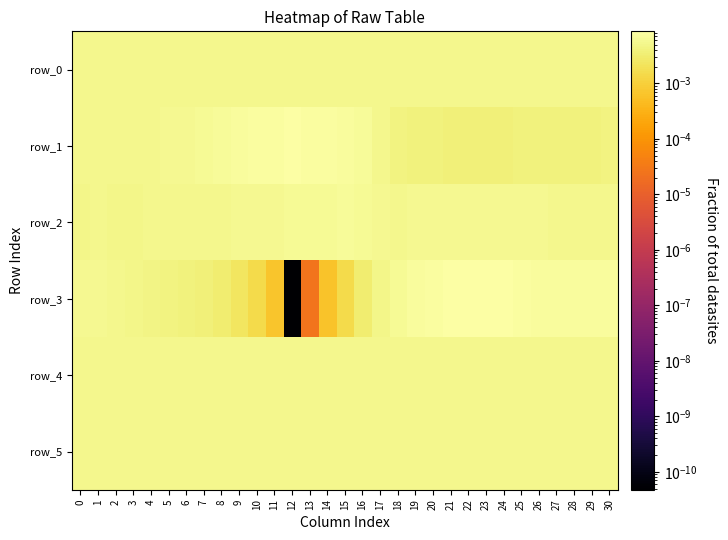

Which label corresponds to the largest value in the chart?

22